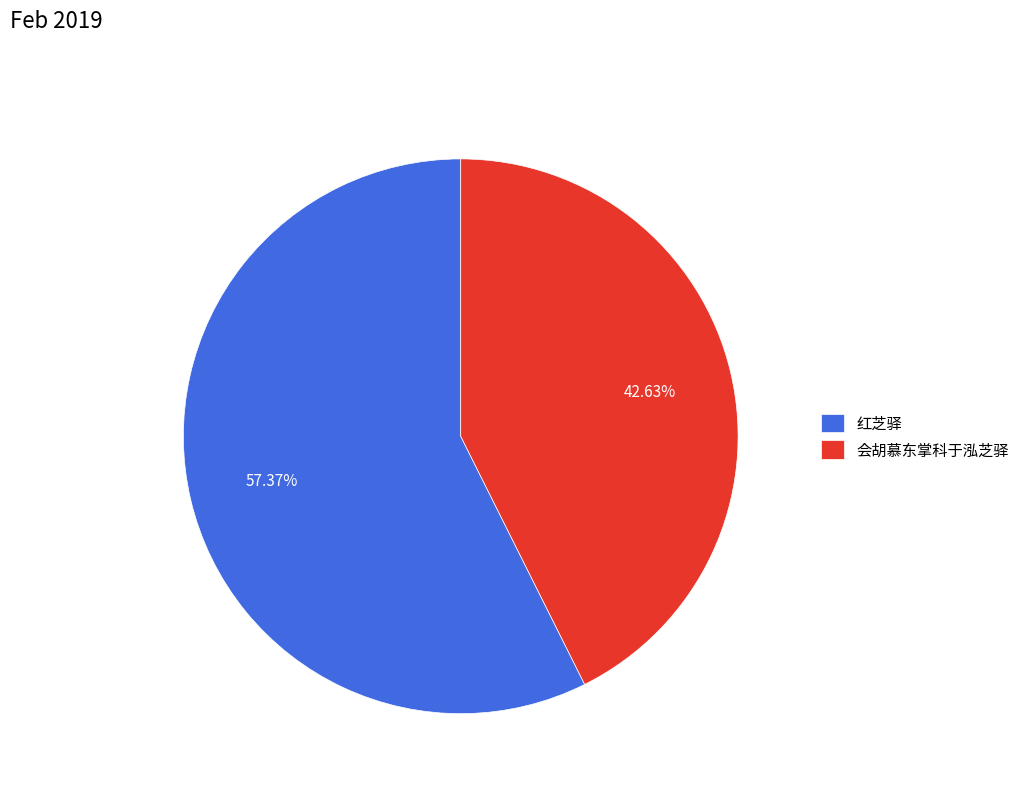

Approximately how many times larger is the value at 红芝驿 compared to 会胡慕东掌科于泓芝驿?

1.3